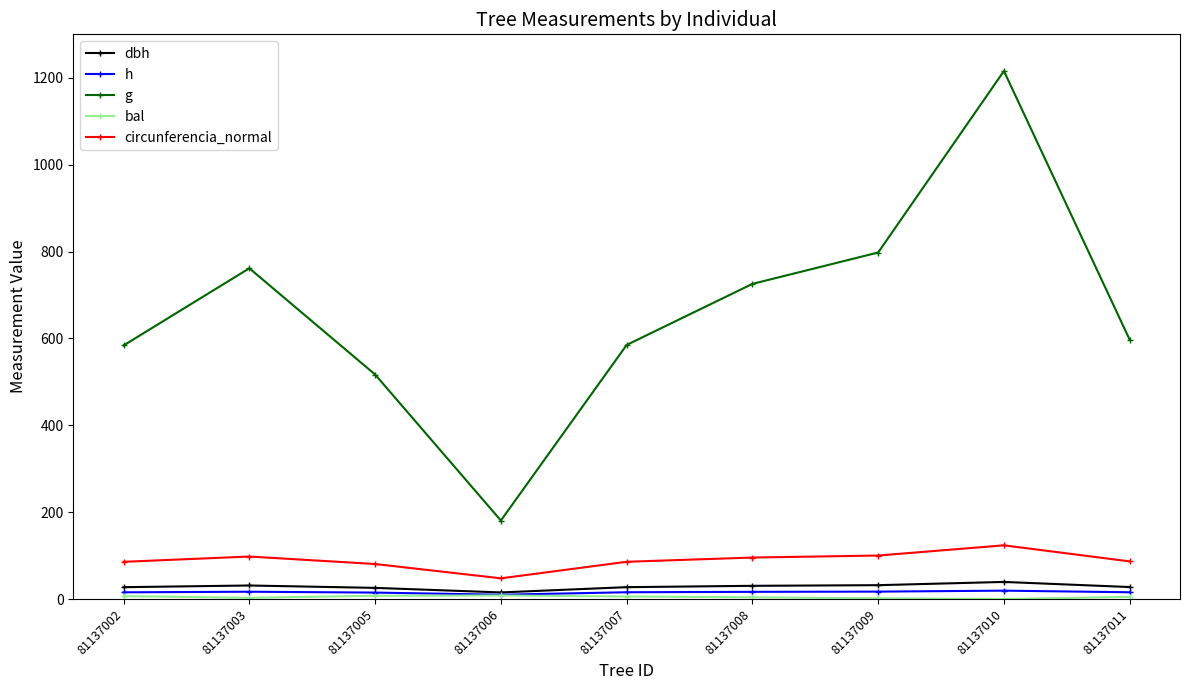

What is the value of the circunferencia_normal point at the 8th from the left?

123.6